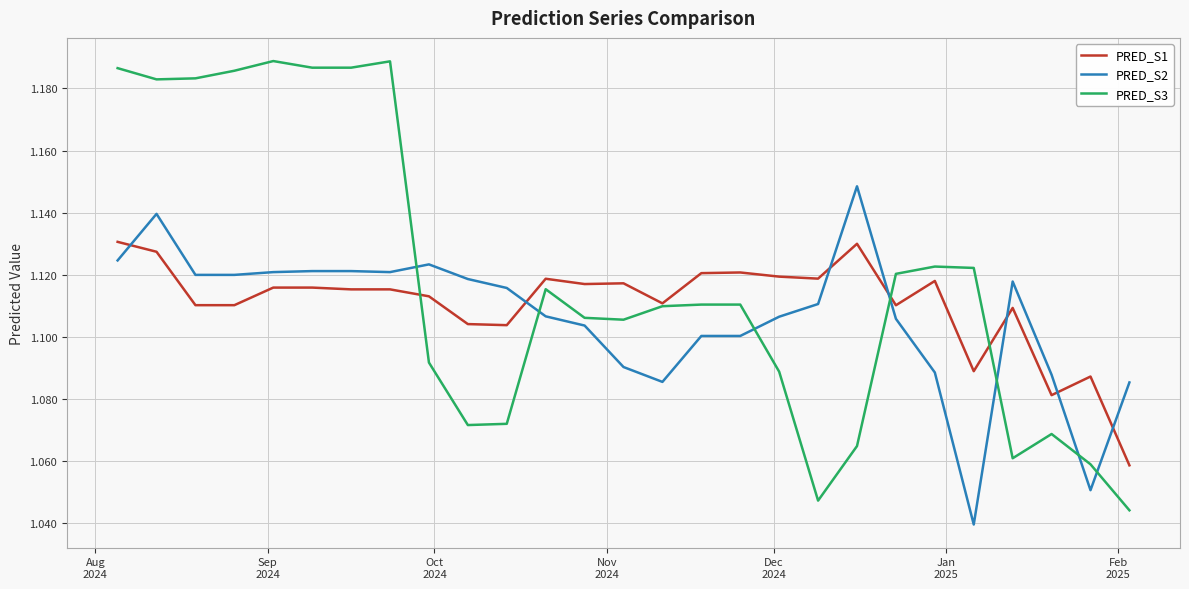

After their last crossing, which series has the higher values: PRED_S2 or PRED_S3?

PRED_S2